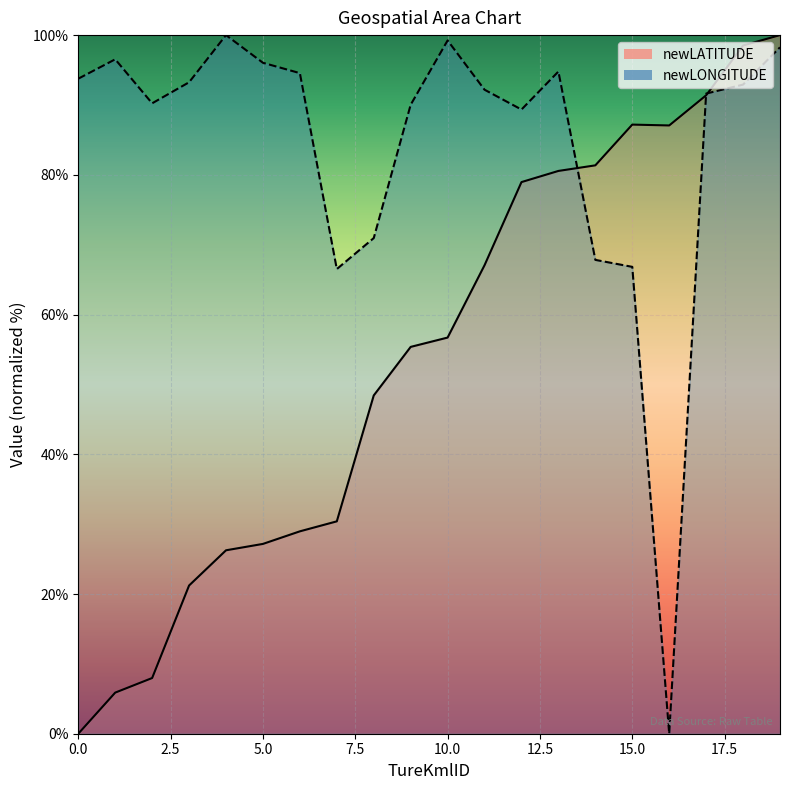

In newLATITUDE, how many points are lower than both neighbors (excluding endpoints)?

1